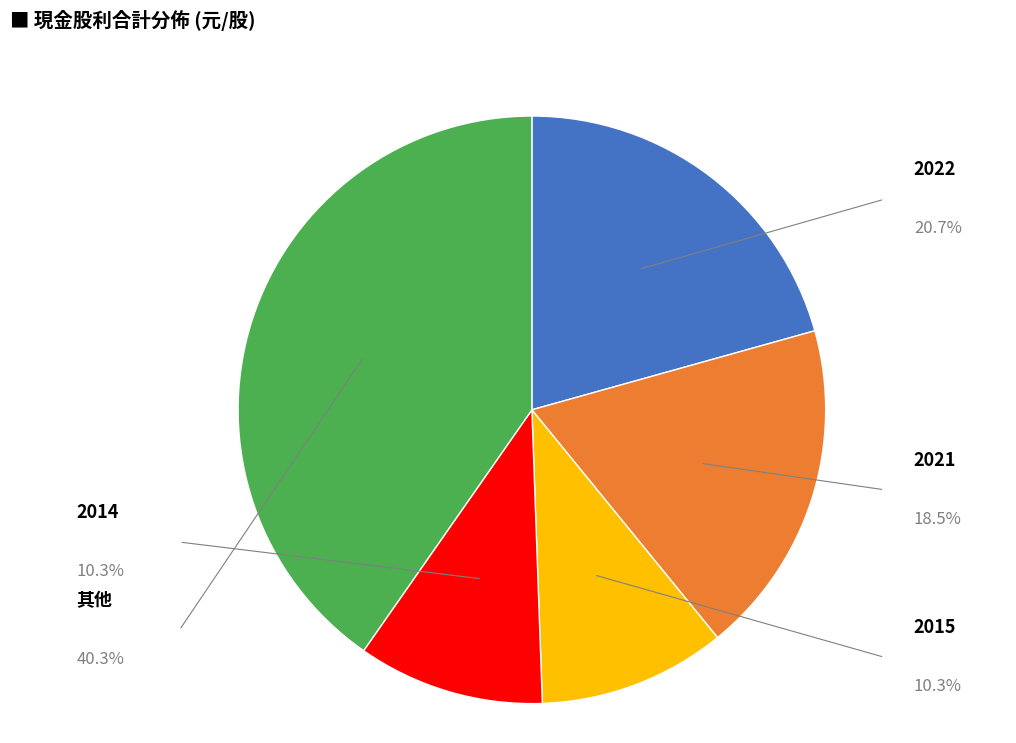

Is it true that 2022 is 21% of the pie?

True